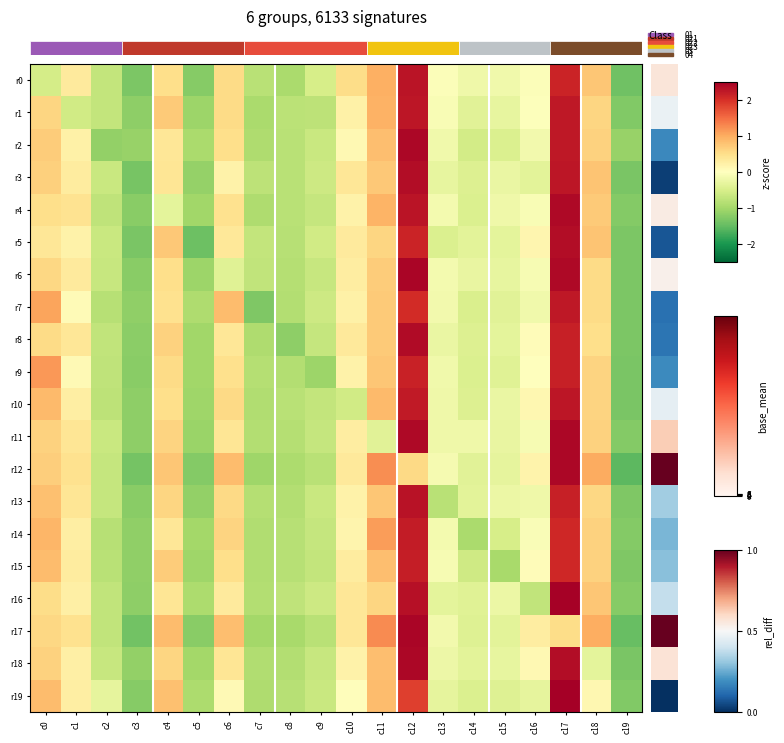

How many series are shown in this chart?

20